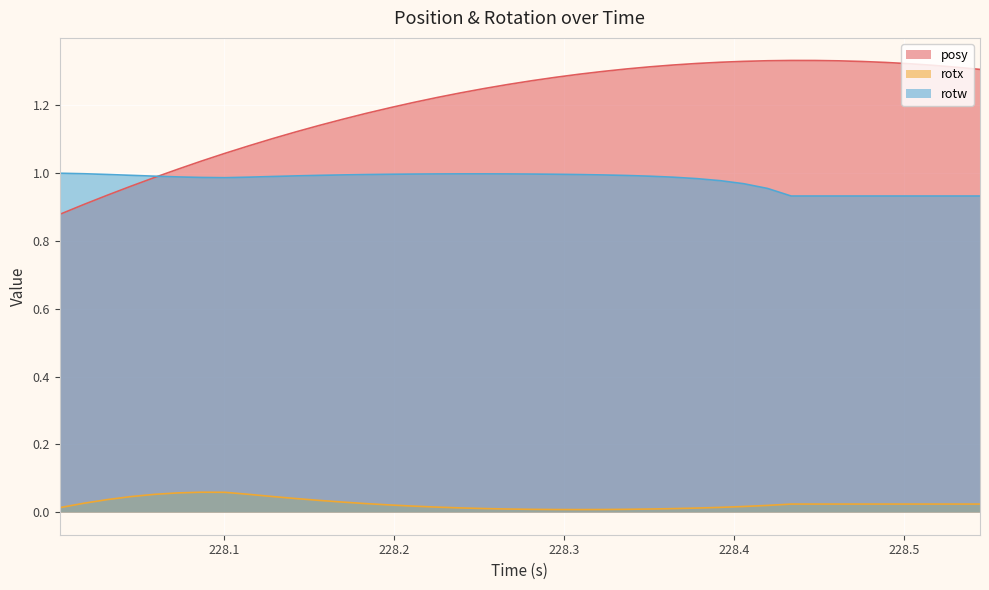

Which series has the largest total across all categories?

posy